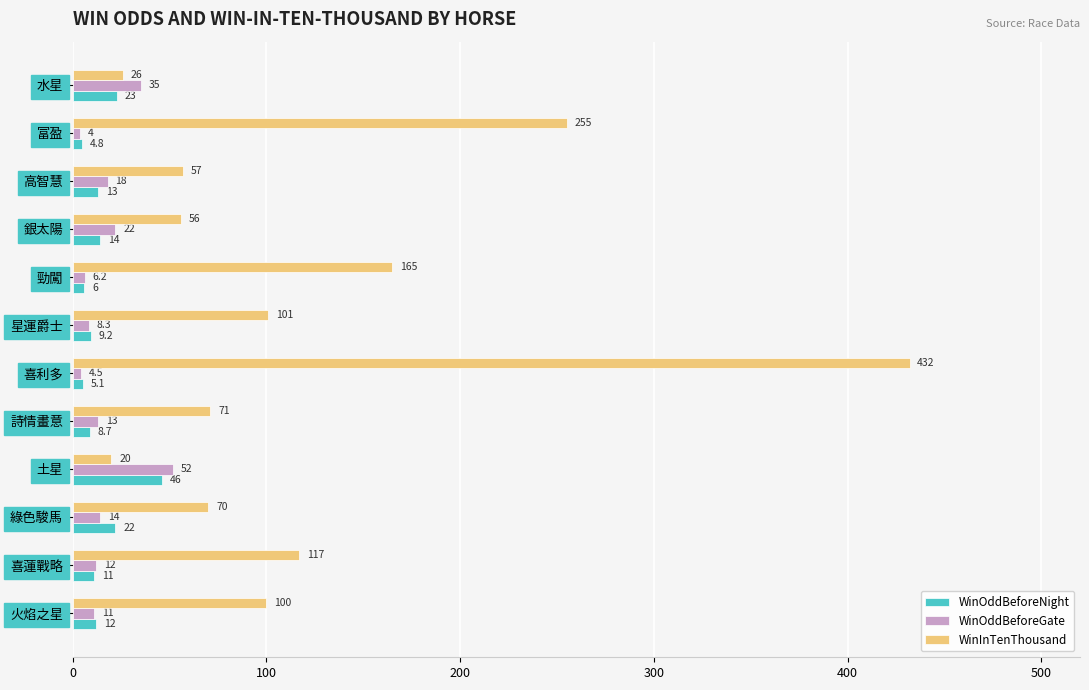

How many distinct data groups are displayed?

3